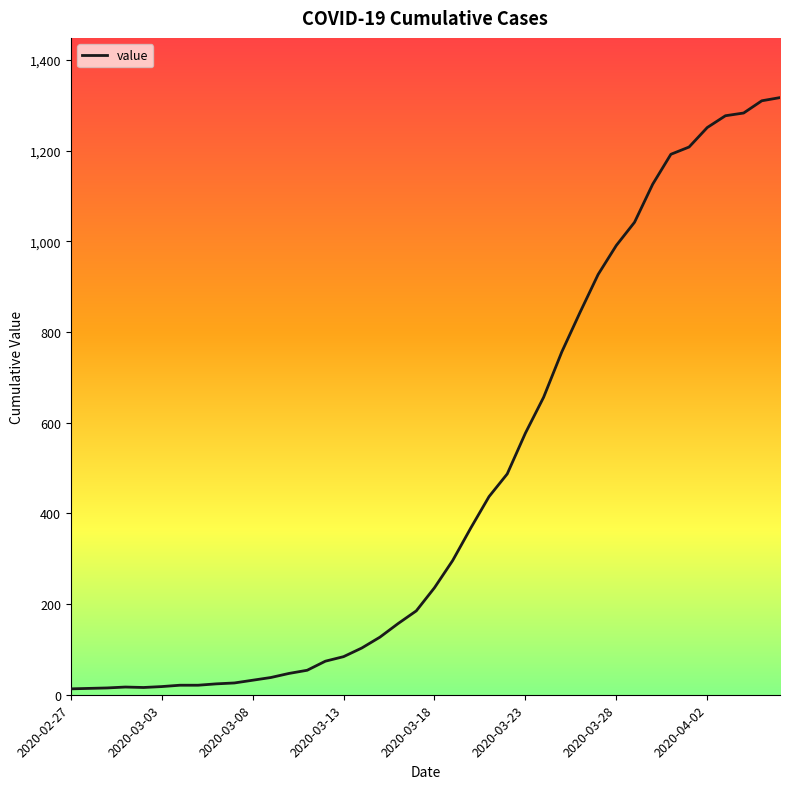

What is the difference between the maximum and minimum values?

1304